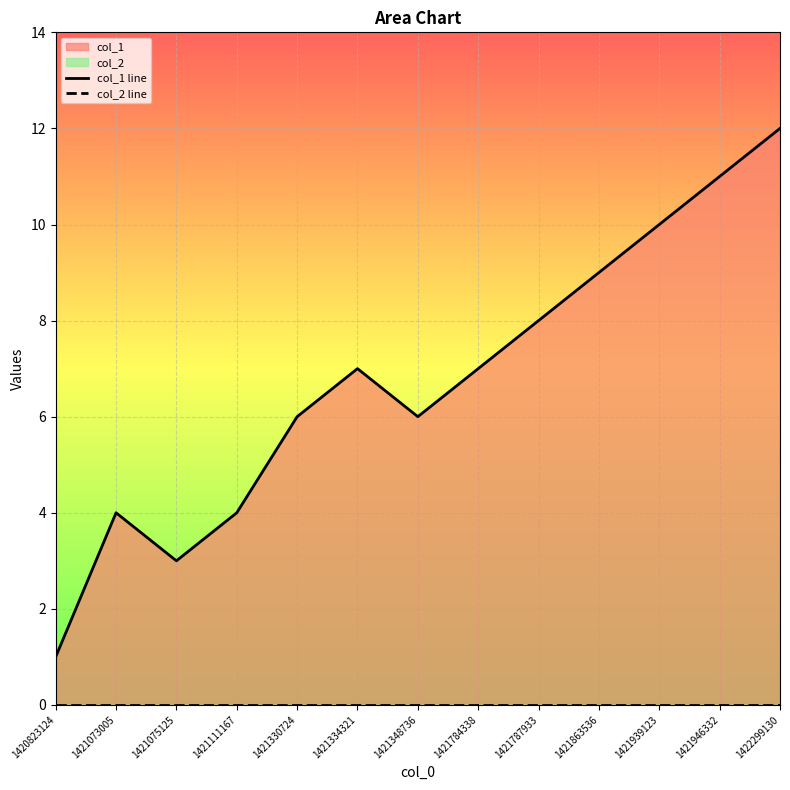

True or false: col_1 line and col_2 line intersect in this chart.

False